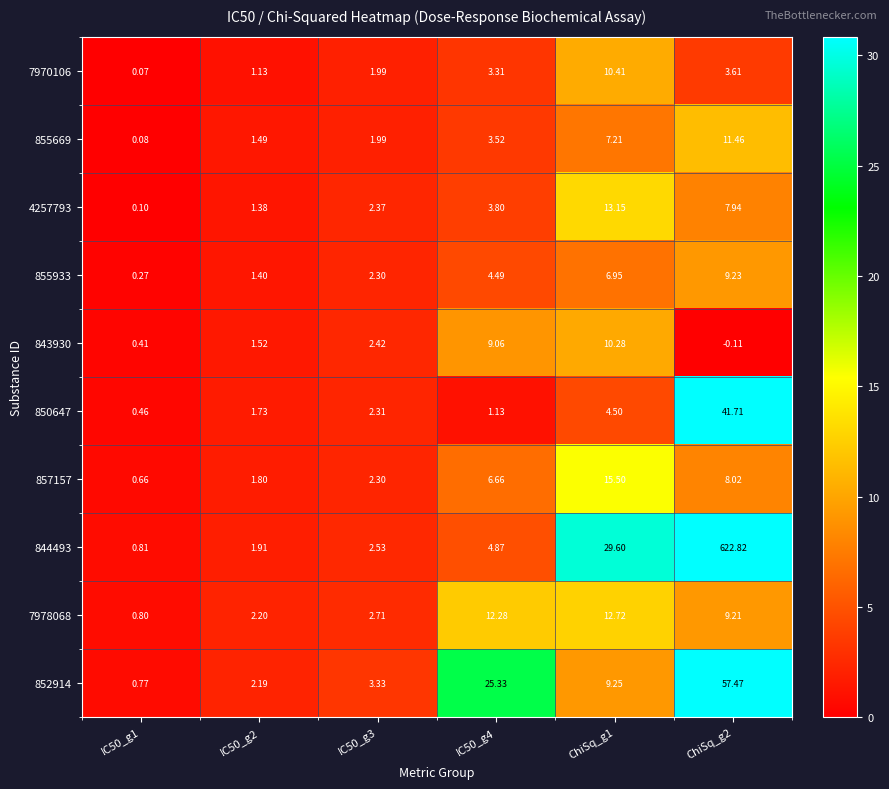

Count the number of data series in this chart.

10